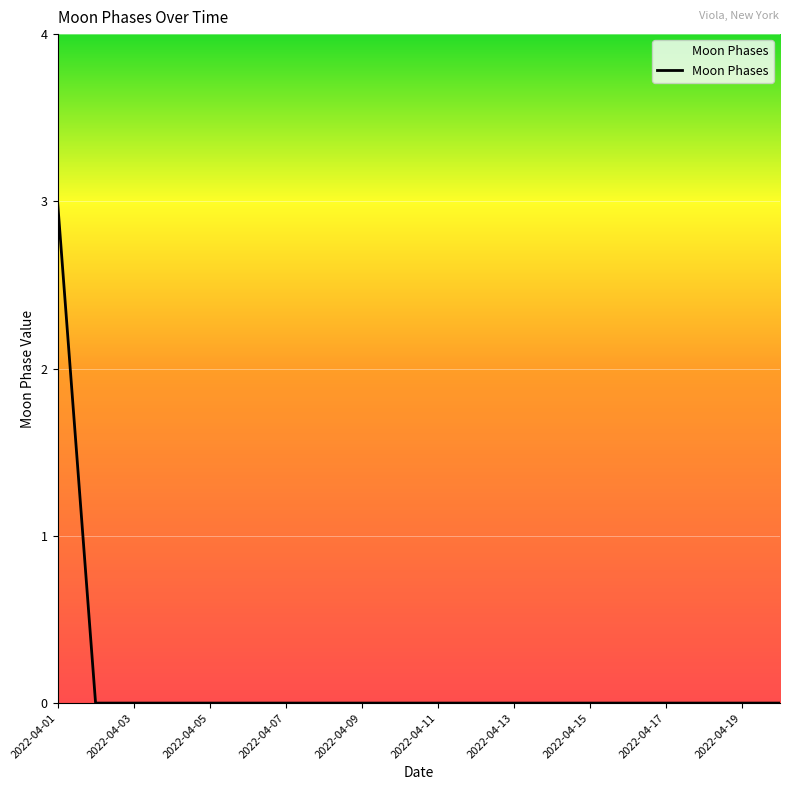

Reading right to left, extract all data points from this chart.

0	0	0	0	0	0	0	0	0	0	0	0	0	0	0	0	0	0	0	3